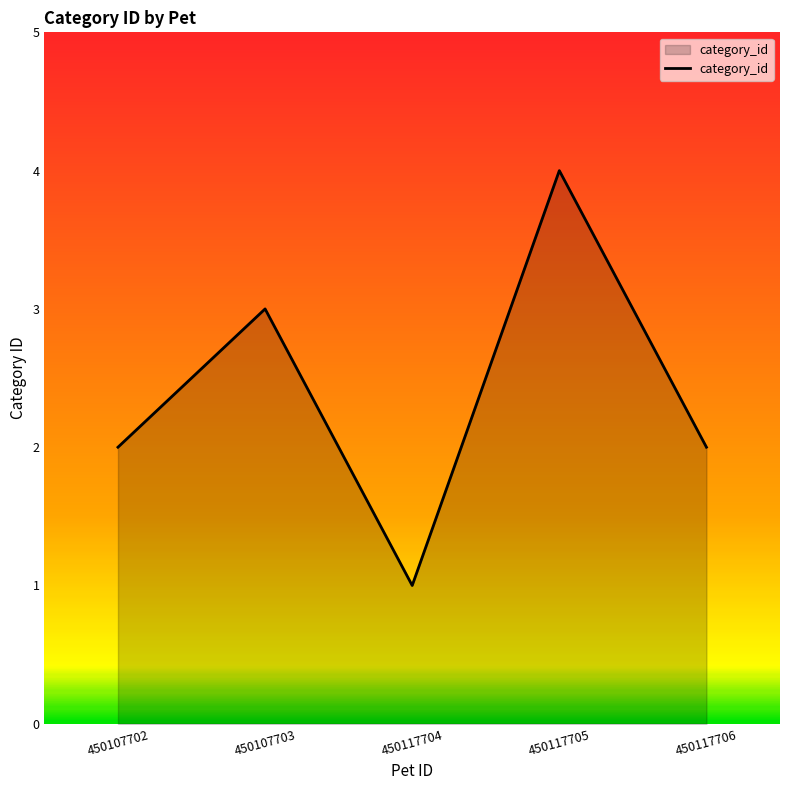

What is the sum of the values at 450107702 and 450117704?

3